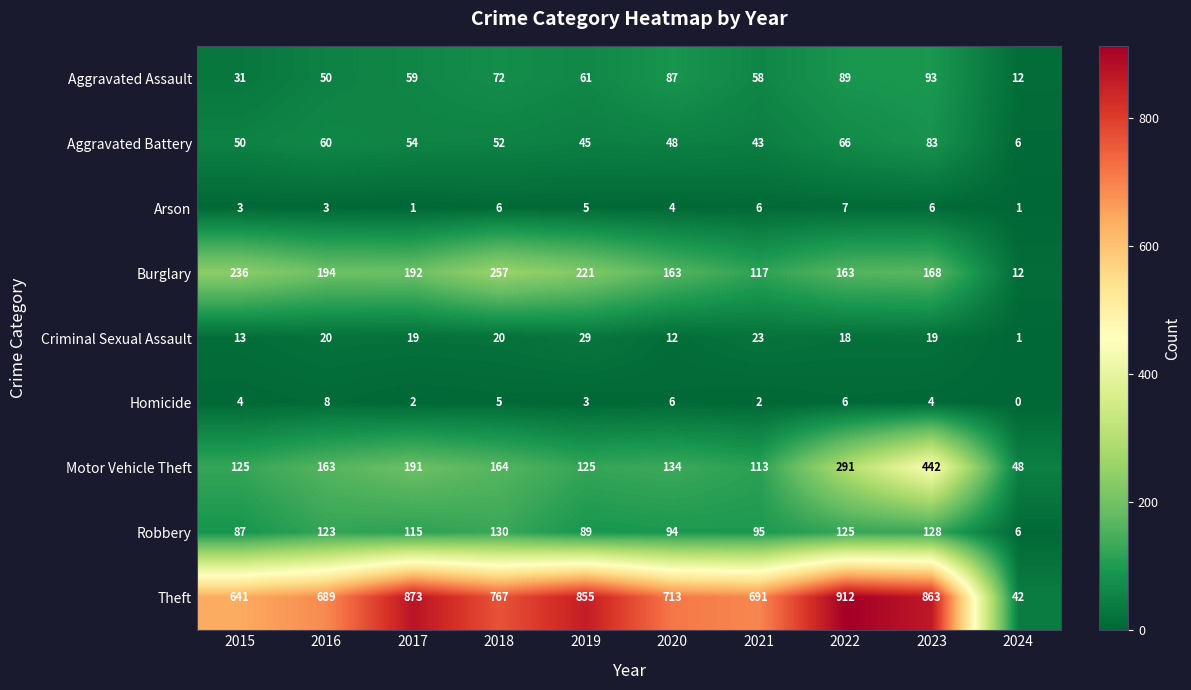

How many categories are shown in the chart?

10